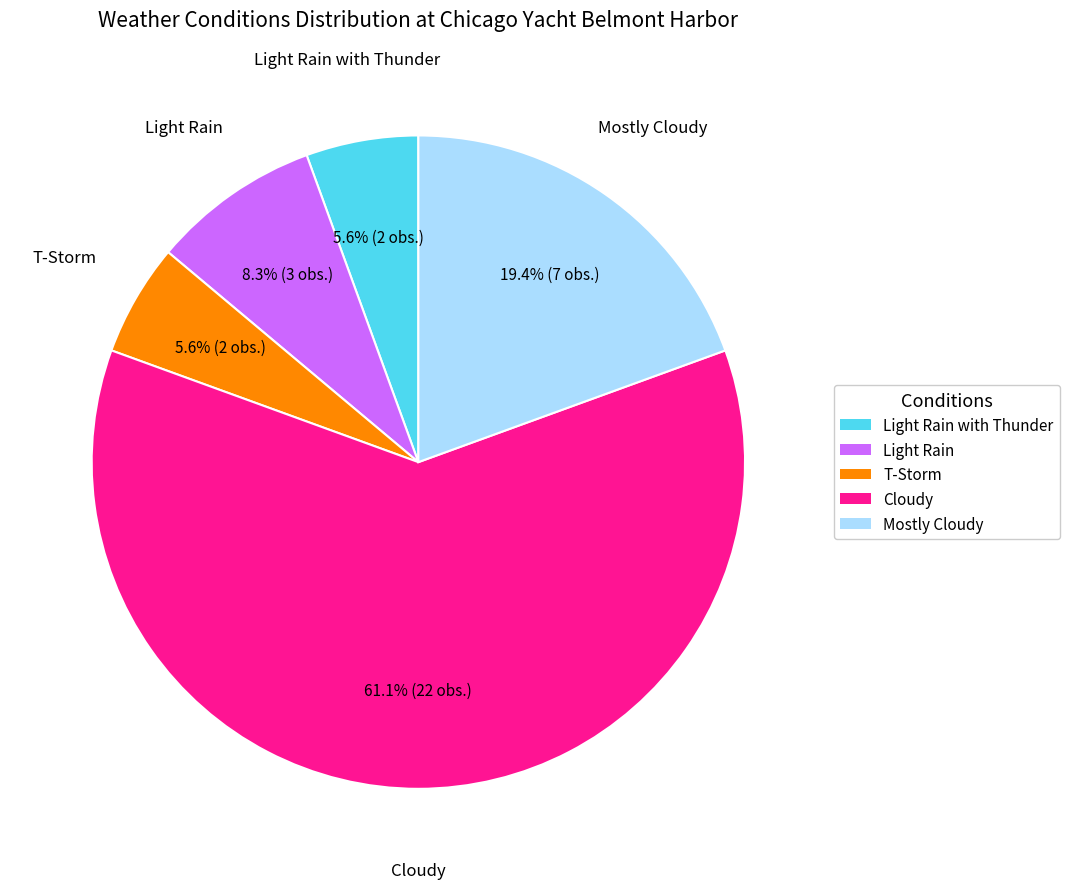

To the nearest percent, what is the combined percentage of Cloudy and Light Rain?

69%